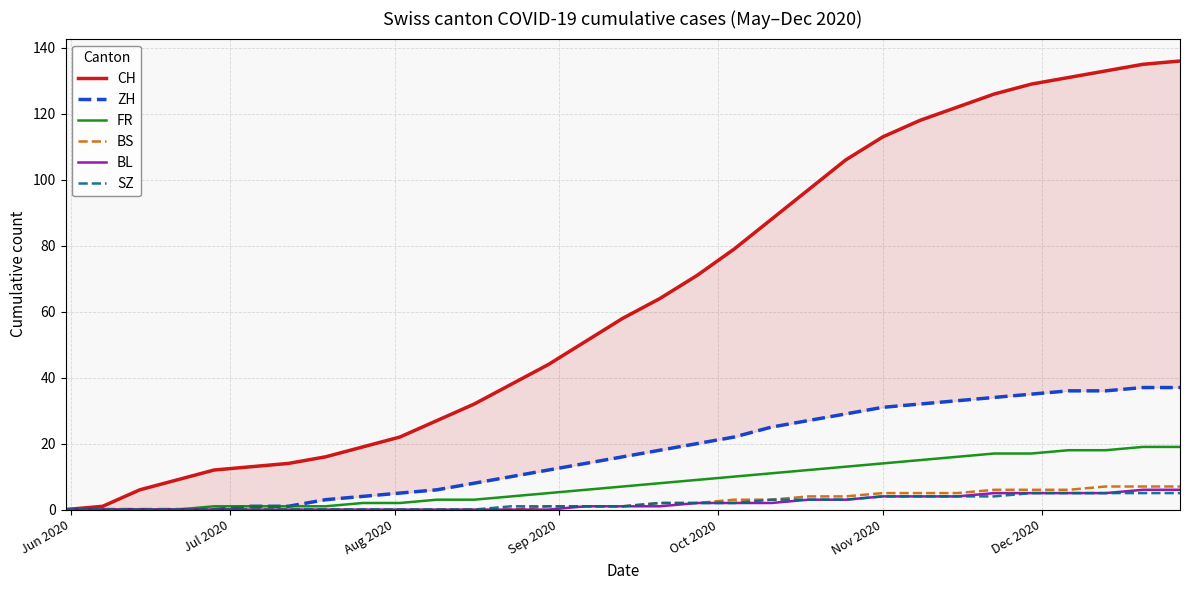

How many series are shown in this chart?

6